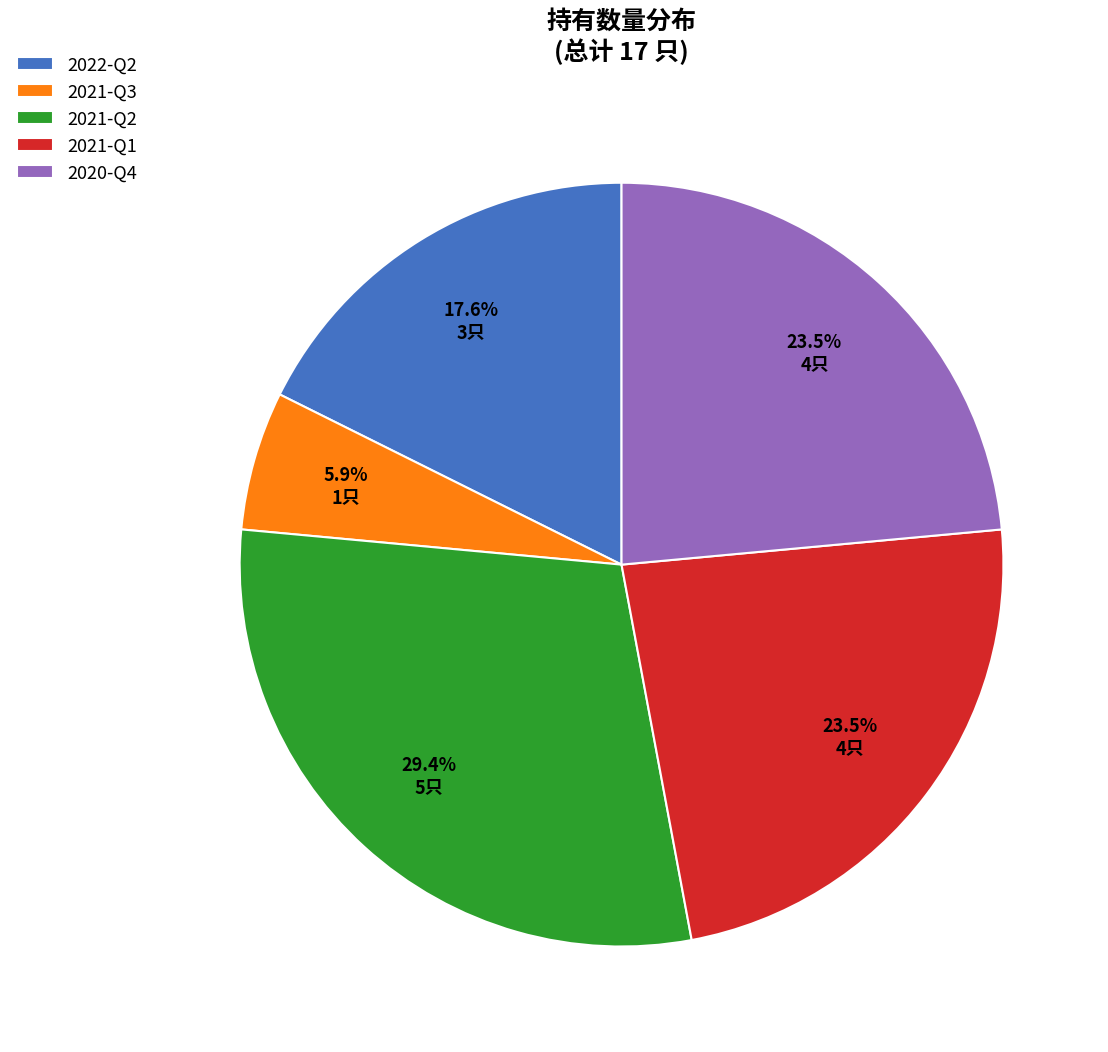

To the nearest percent, what portion does 2021-Q2 represent?

29%